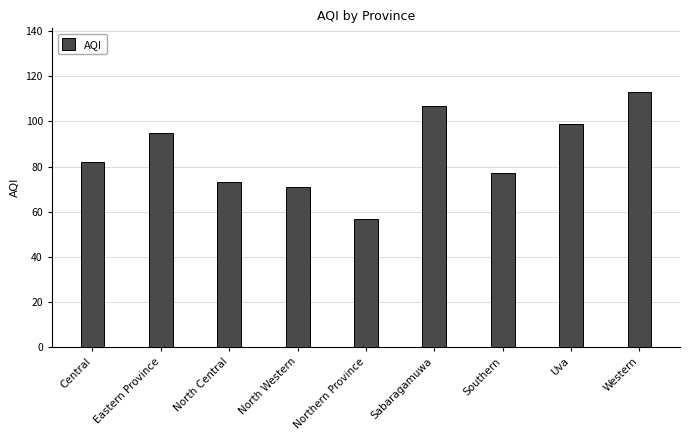

List the labels in order of value, largest first.

Western, Sabaragamuwa, Uva, Eastern Province, Central, Southern, North Central, North Western, Northern Province